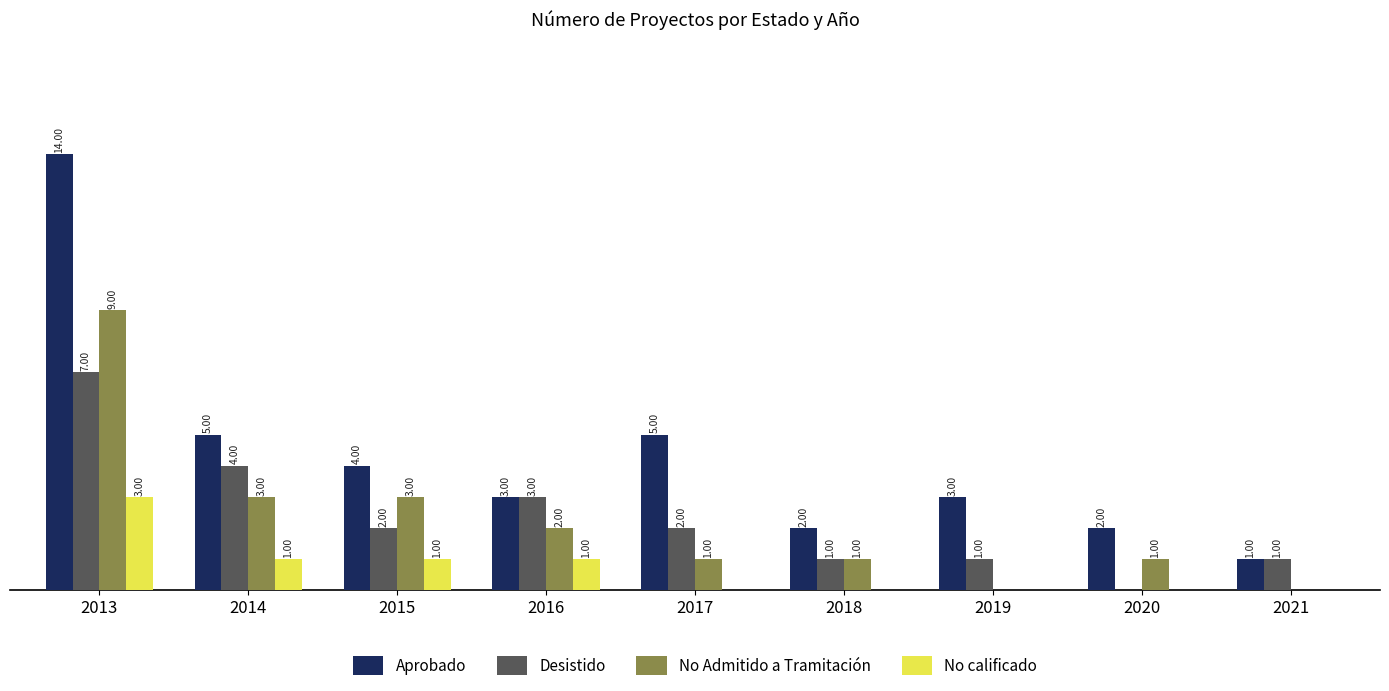

Is the value of No calificado at 2013 greater than the value of Aprobado at 2020?

Yes